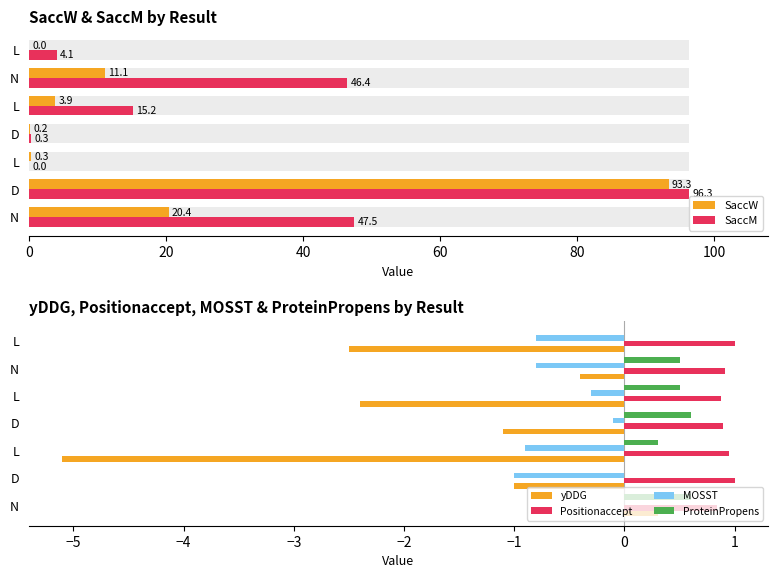

How many values in yDDG are above zero?

1